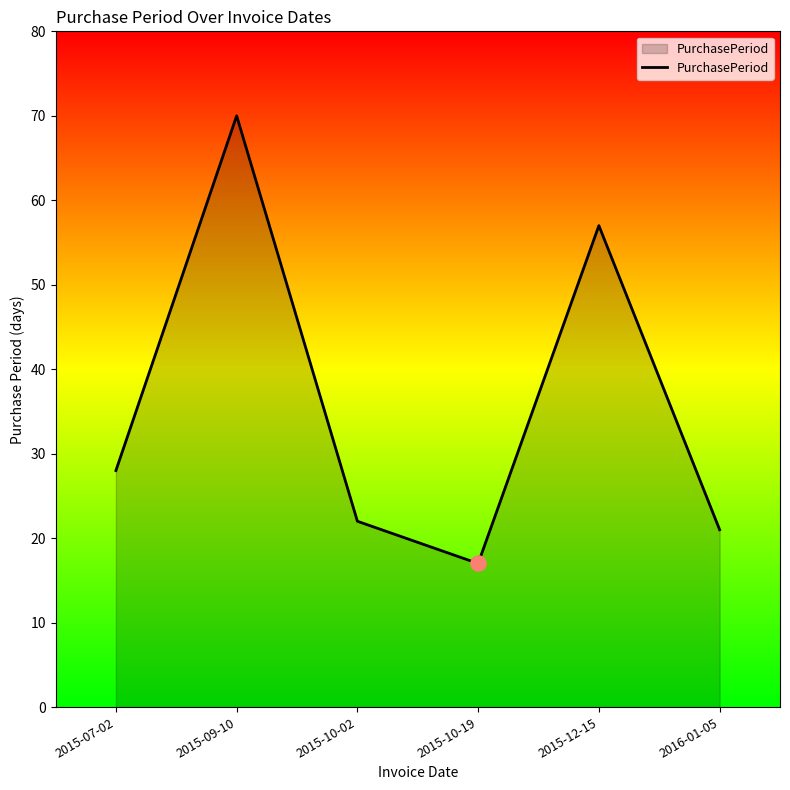

What is the change in value from 2015-10-02 to 2015-10-19?

-5